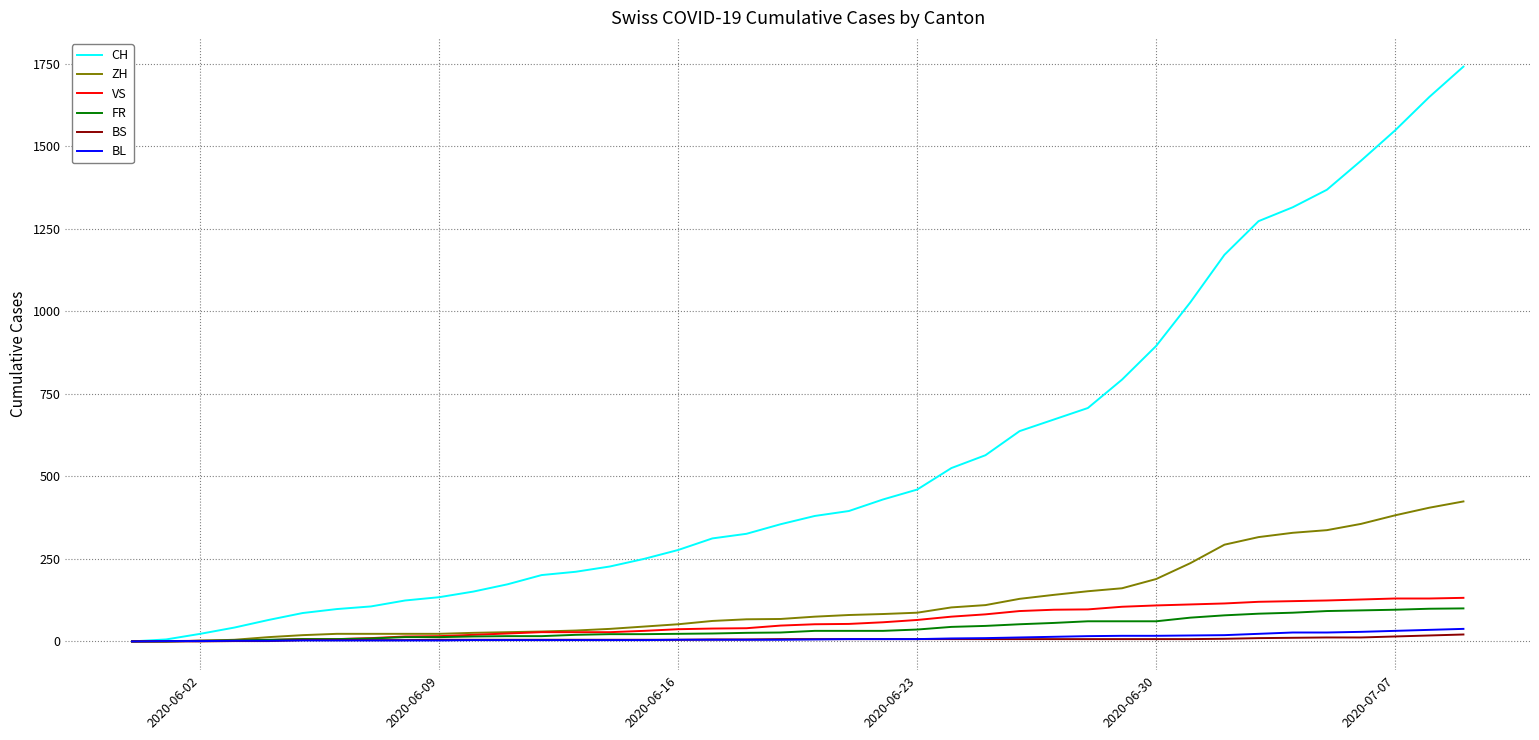

Is this an area chart (filled region under the line)?

No